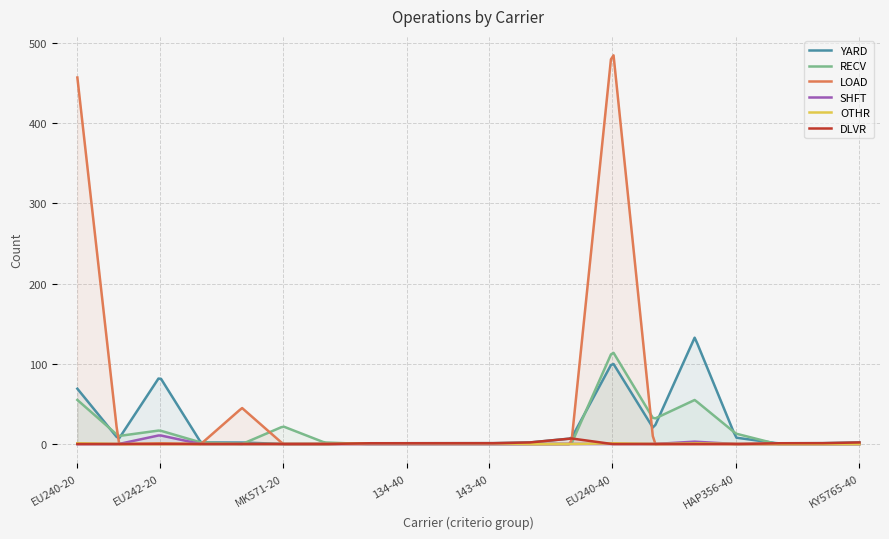

How many values in DLVR are above zero?

9